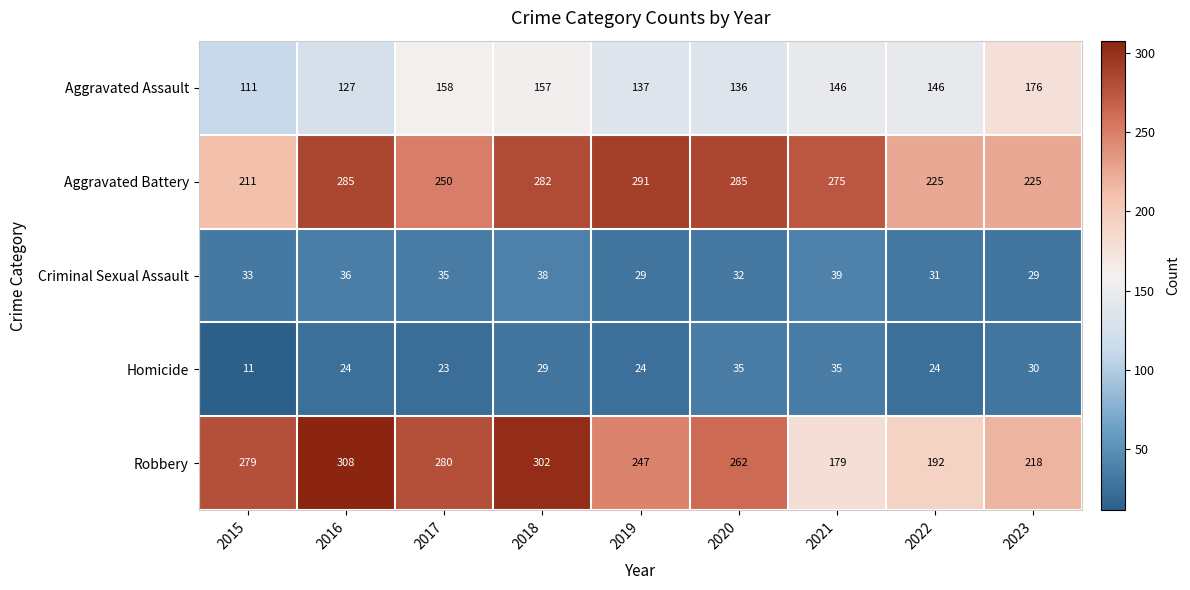

What is the smallest value displayed?

11